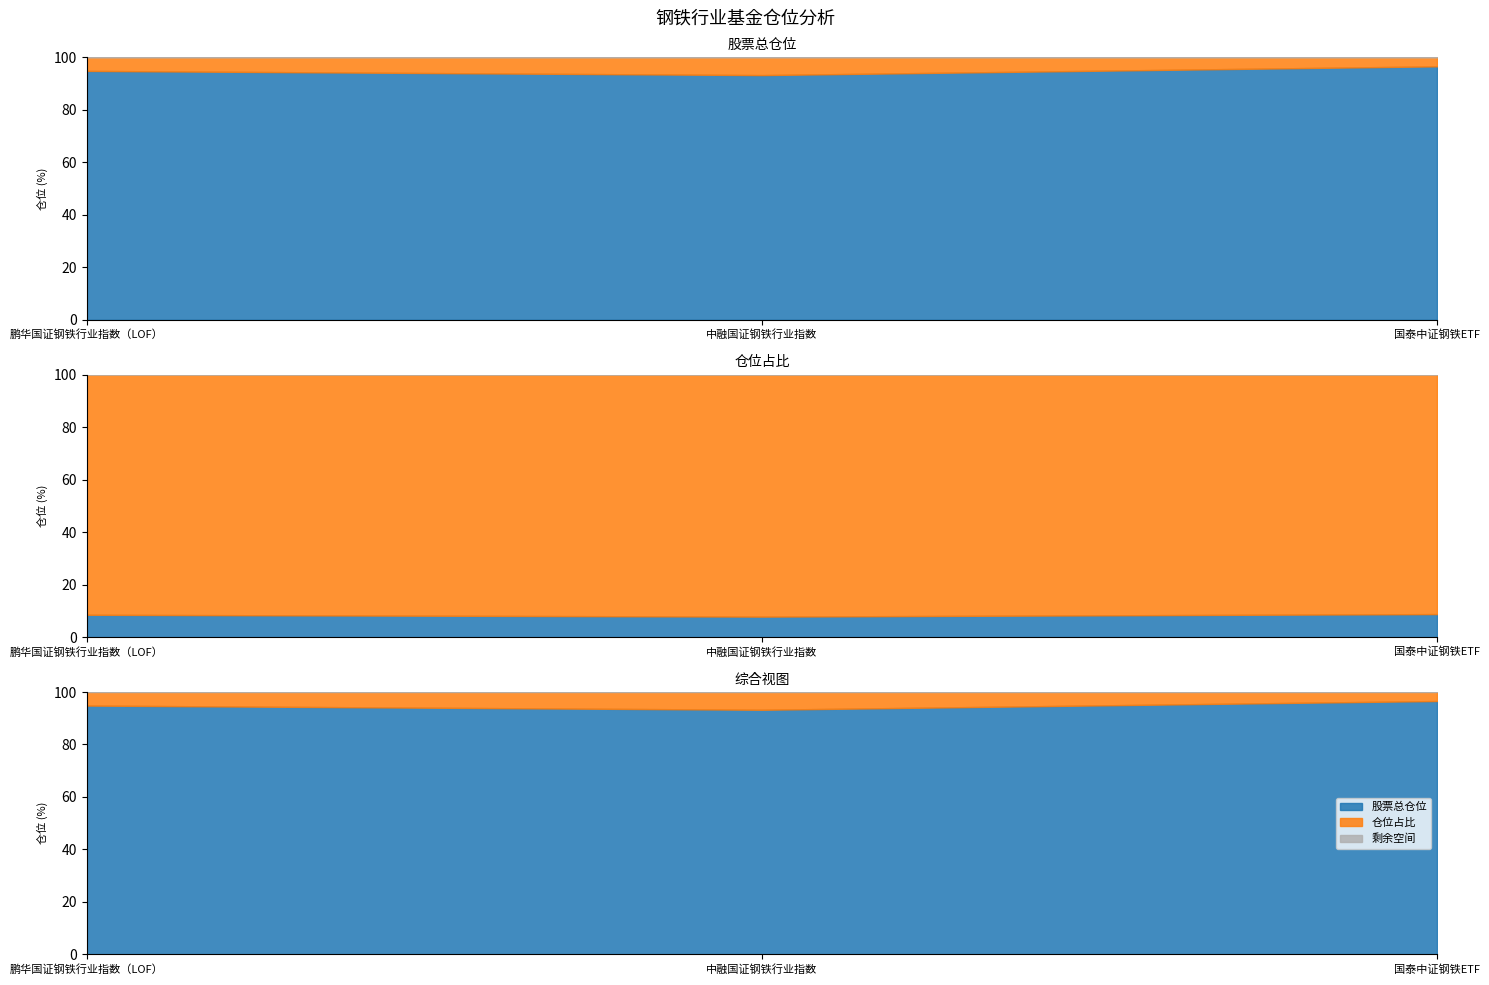

Reading left to right, transcribe all the data shown in this chart.

基金代码: 502023.0	168203.0	515210.0
股票总仓位: 94.8	93.2	96.6
仓位占比: 8.5	7.8	8.8